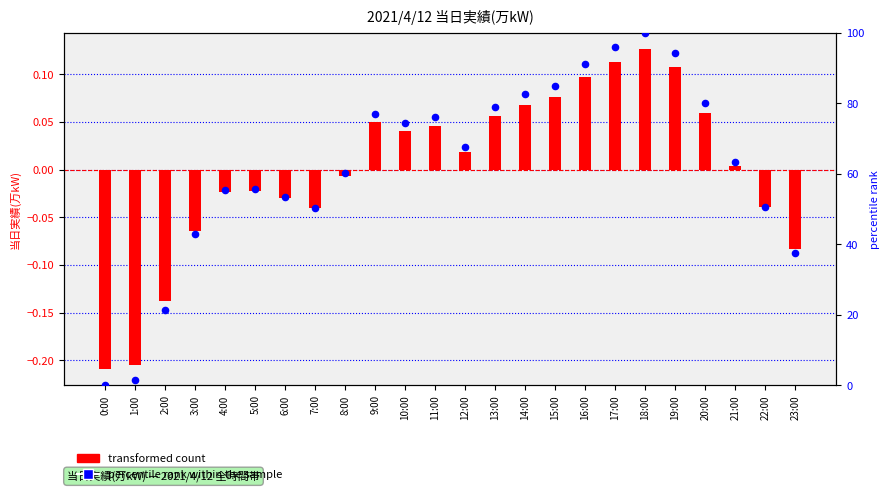

At how many categories does at least one series exceed 91?

4